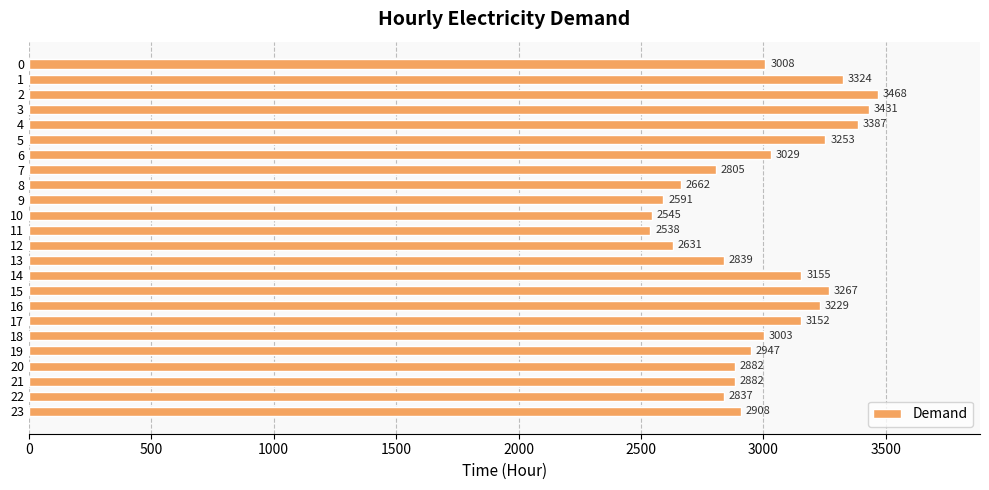

What is the average value?

2991